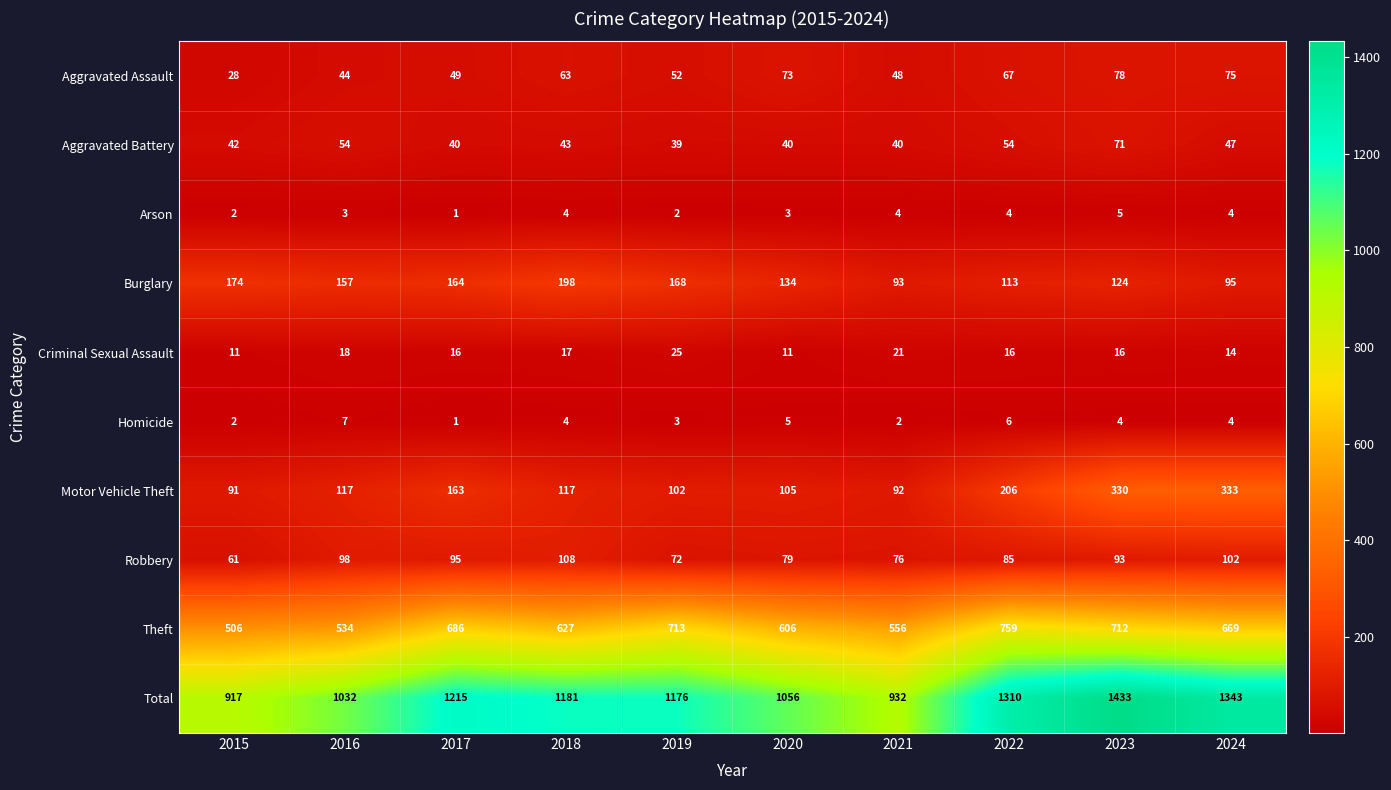

Rank the series at 2020 from lowest to highest value.

Arson, Homicide, Criminal Sexual Assault, Aggravated Battery, Aggravated Assault, Robbery, Motor Vehicle Theft, Burglary, Theft, Total